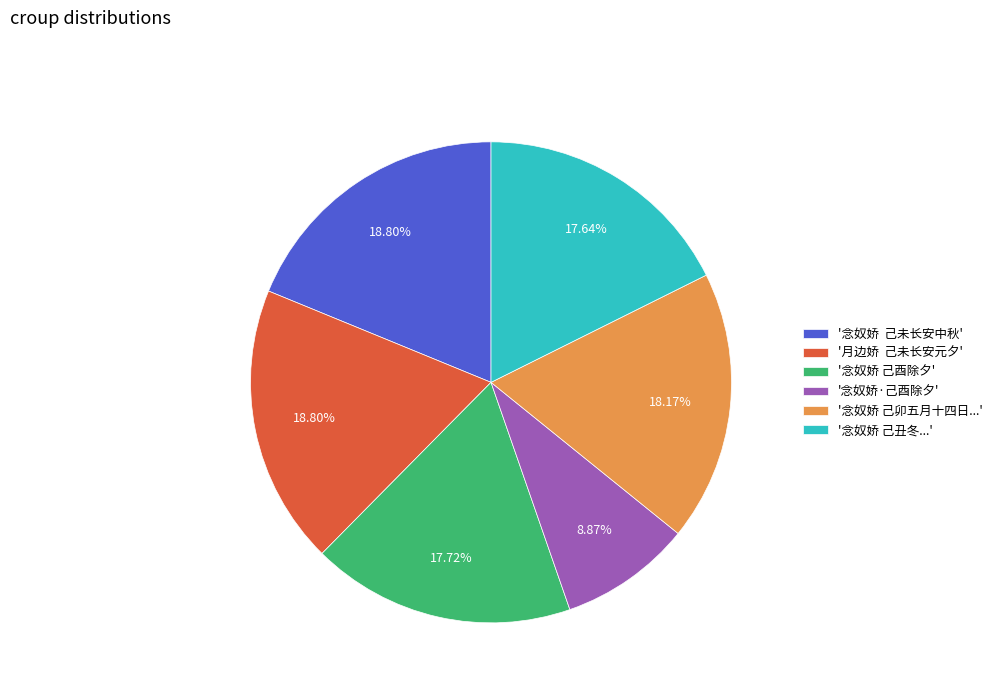

Approximately how many times larger is the value at '念奴娇 己酉除夕' compared to '念奴娇 己卯五月十四日...'?

1.0